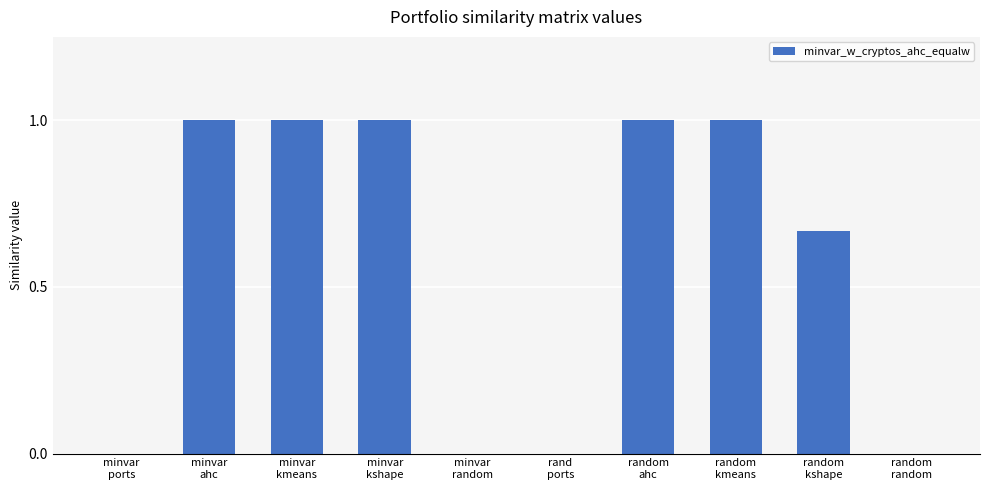

Approximately how many times larger is the value at random
kmeans compared to minvar
ahc?

1.0